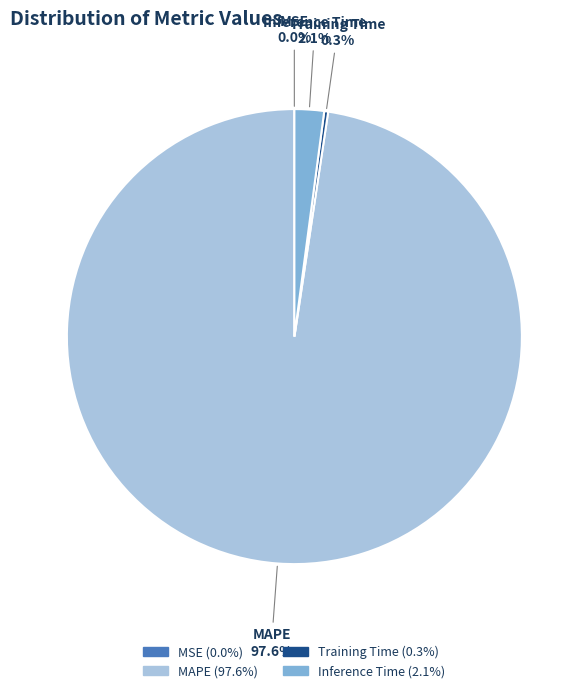

What is the largest slice in the pie chart?

MAPE